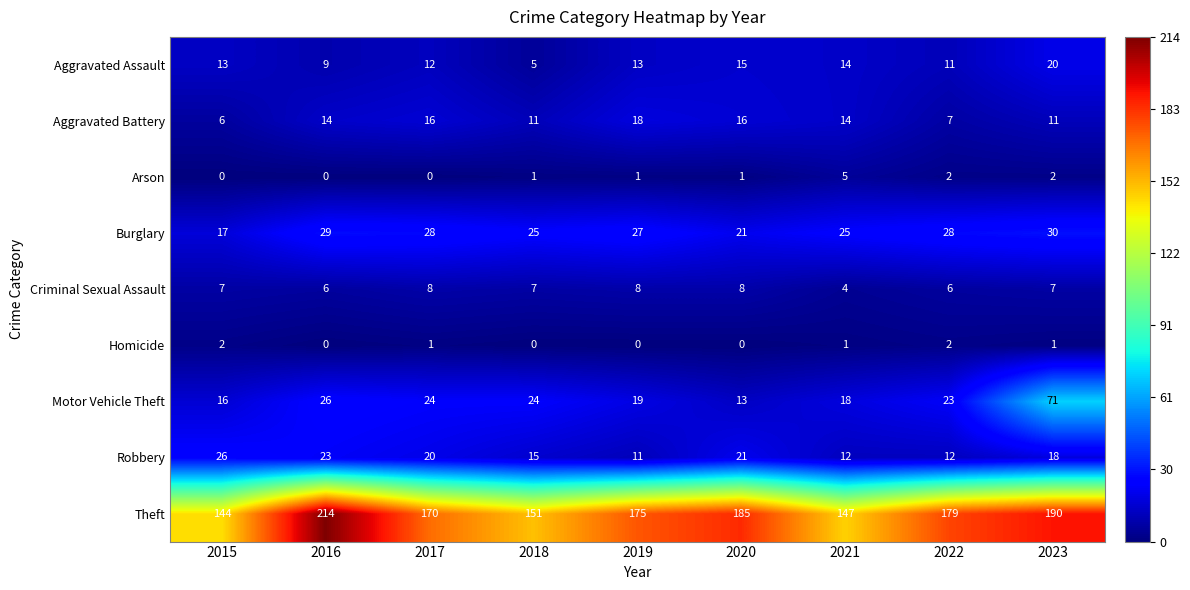

What is the sum of the Motor Vehicle Theft values at 2020 and 2017?

37